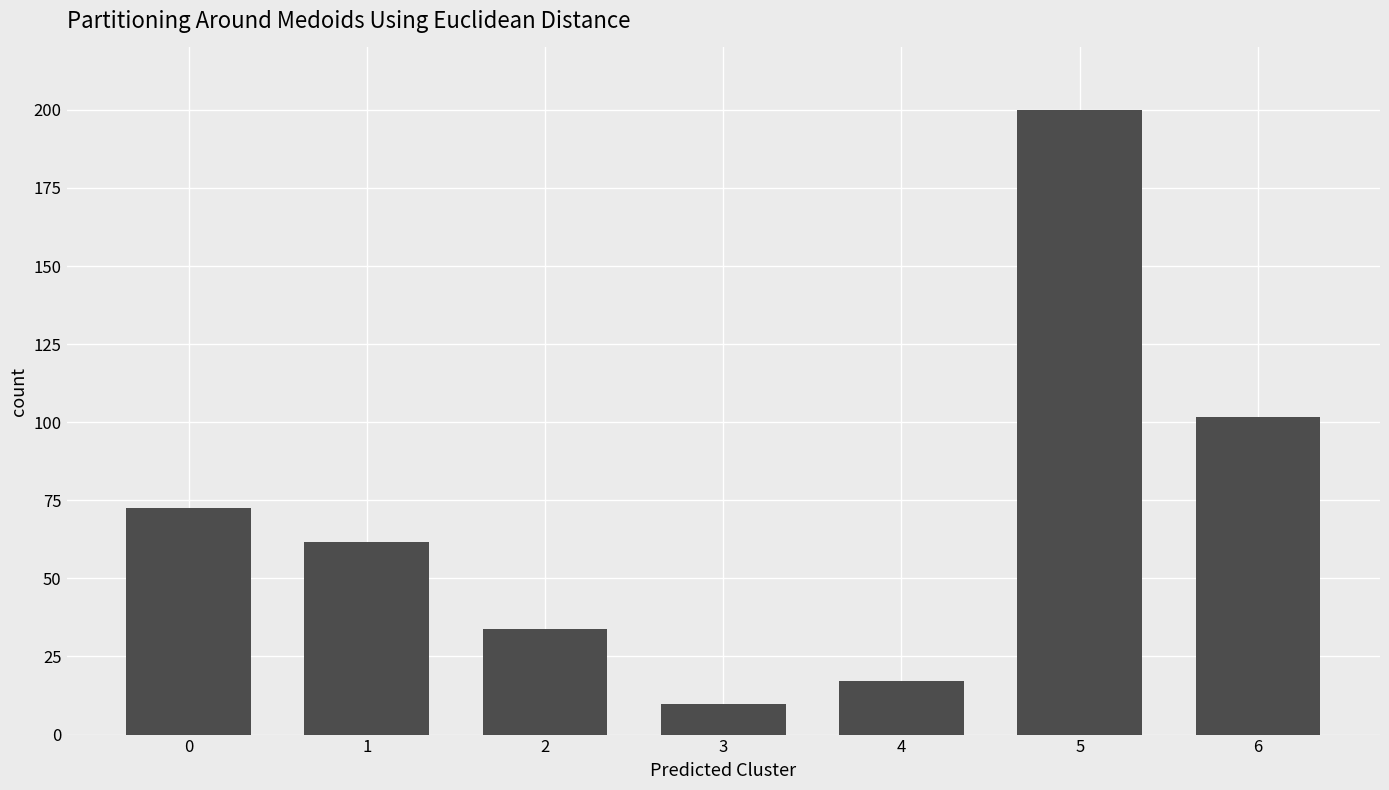

Which label corresponds to the smallest value in the chart?

3